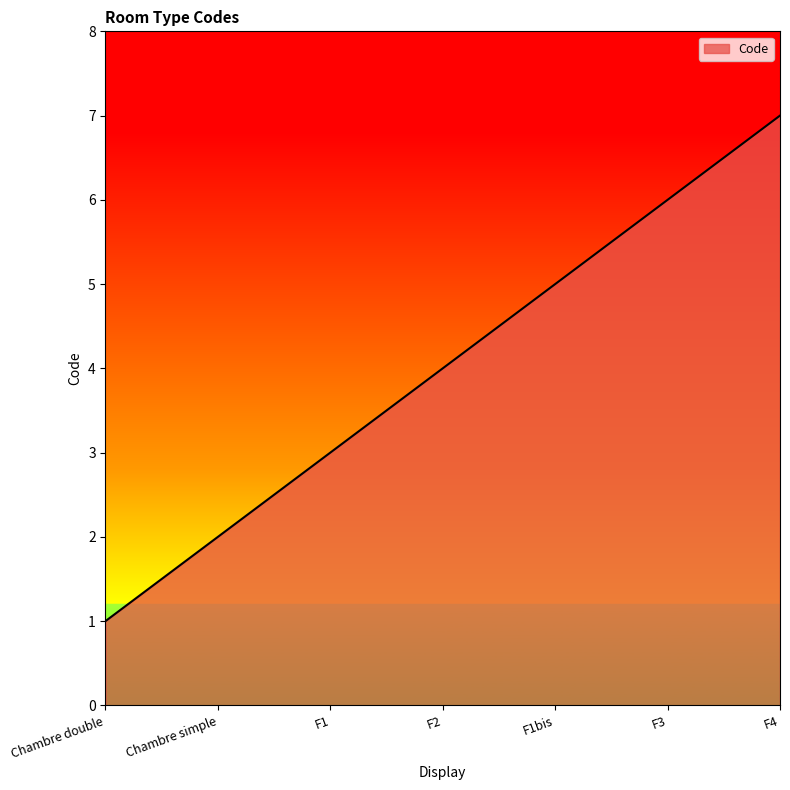

How many distinct data groups are displayed?

1